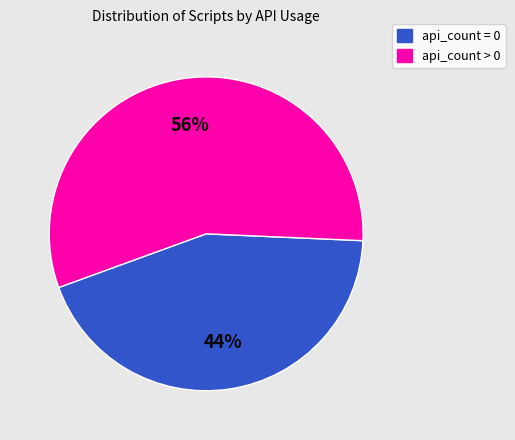

To the nearest percent, what is the combined percentage of api_count > 0 and api_count = 0?

100%